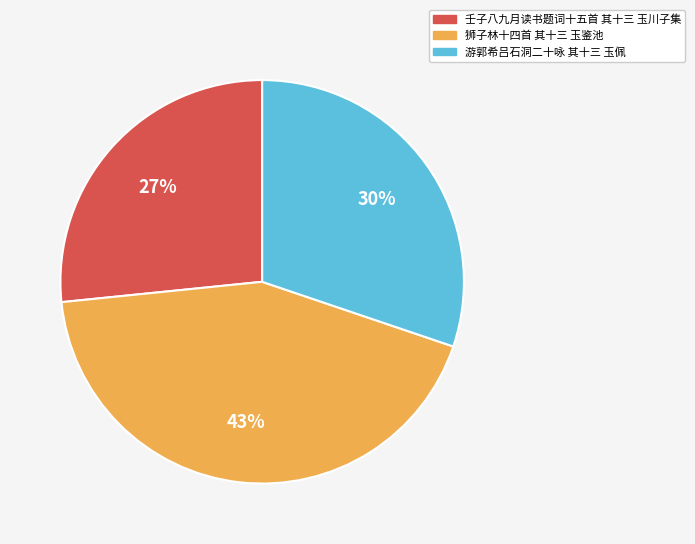

What percentage is the 壬子八九月读书题词十五首 其十三 玉川子集 slice, to the nearest percent?

27%